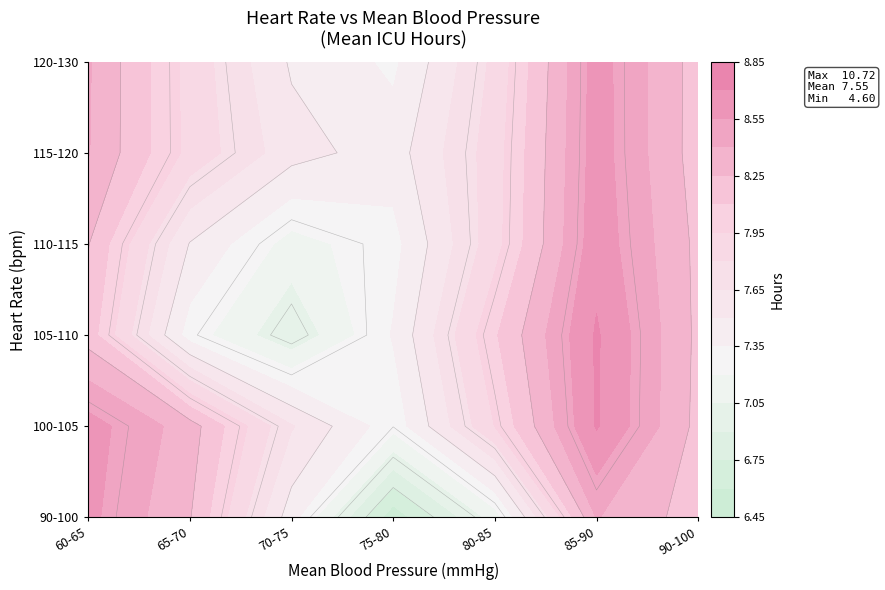

How many values in the 60 series exceed 7?

5